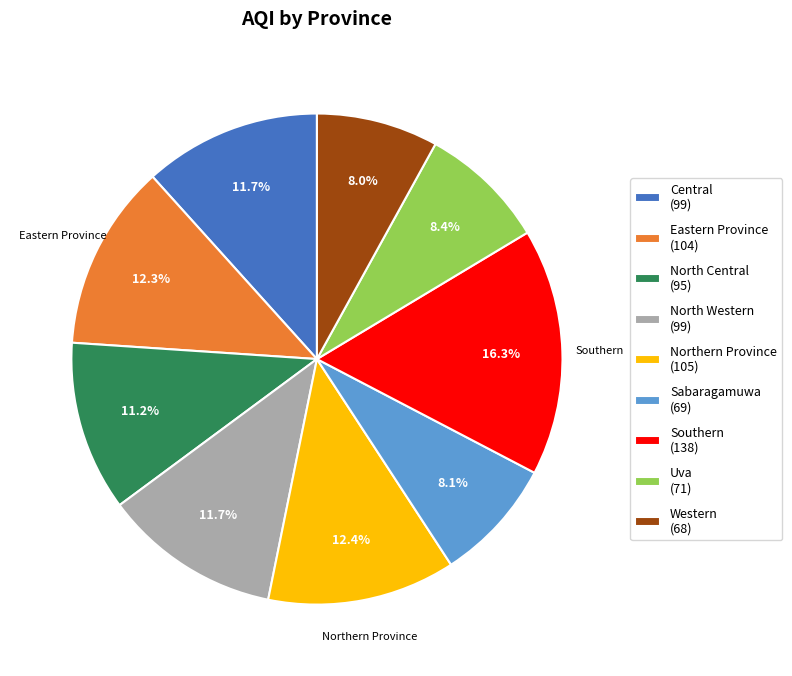

Approximately how many times larger is the value at Western (68) compared to Central (99)?

0.7